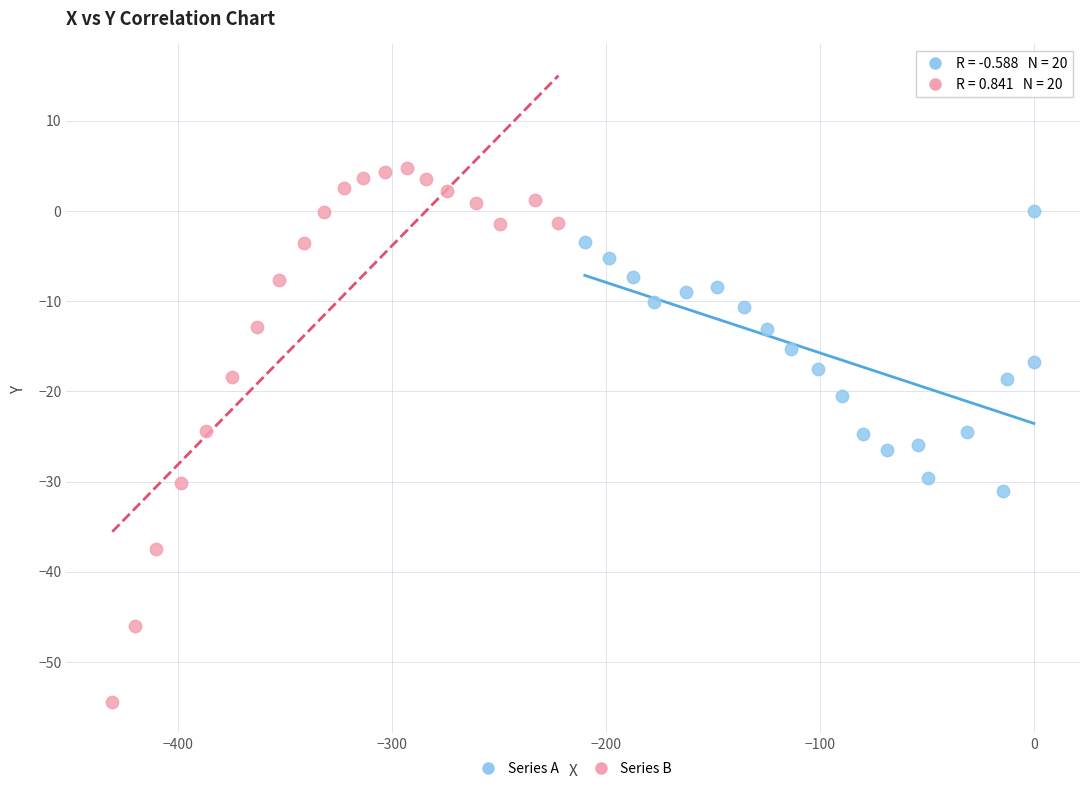

Which series reaches the minimum Y coordinate?

Series B